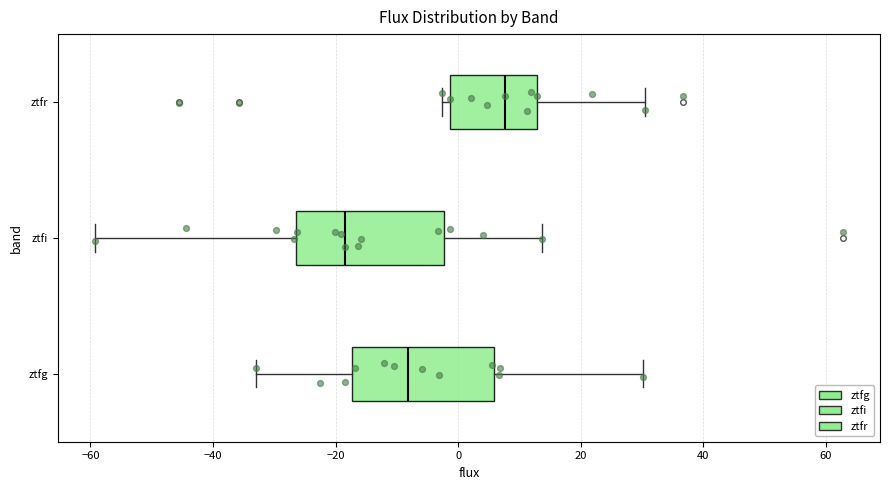

Reading bottom to top, transcribe this box plot: for each box, give where its median line is, the range the box spans, and where its two whiskers end, as read against the x-axis. The values are not printed on the chart, so give them approximately, as read against the axis.

ztfg: median -8, box -18 to 6, whiskers -32 to 30
ztfi: median -18, box -26 to -2, whiskers -60 to 14
ztfr: median 8, box -2 to 12, whiskers -2 (just left of the box's left edge) to 30